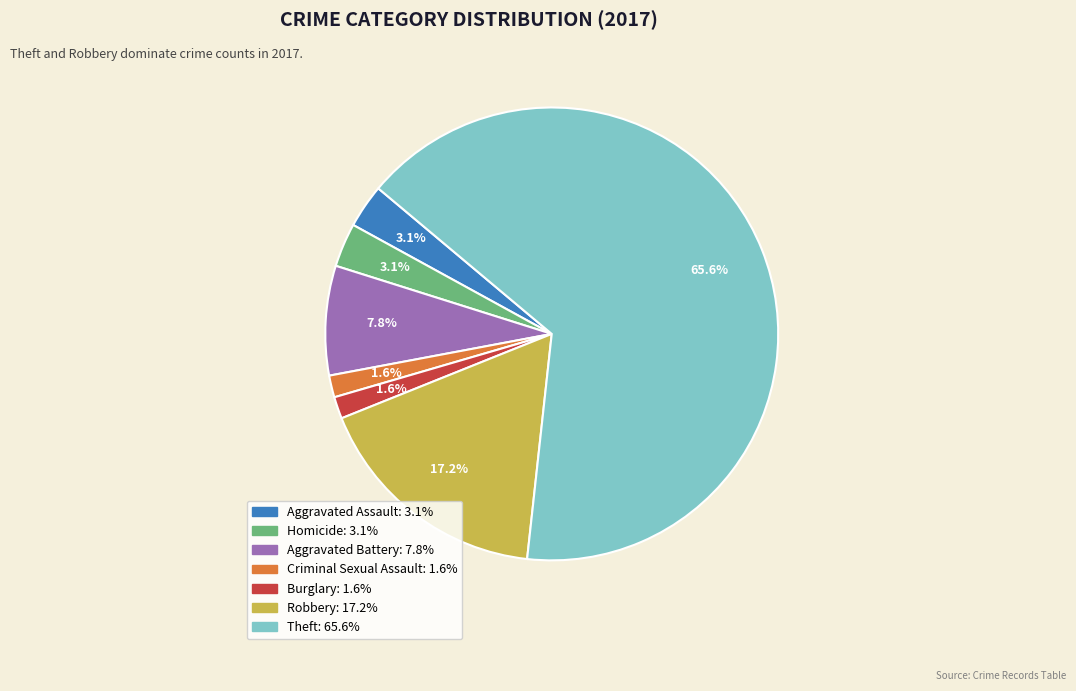

To the nearest percent, what is the difference between the largest and smallest slice percentages?

64%